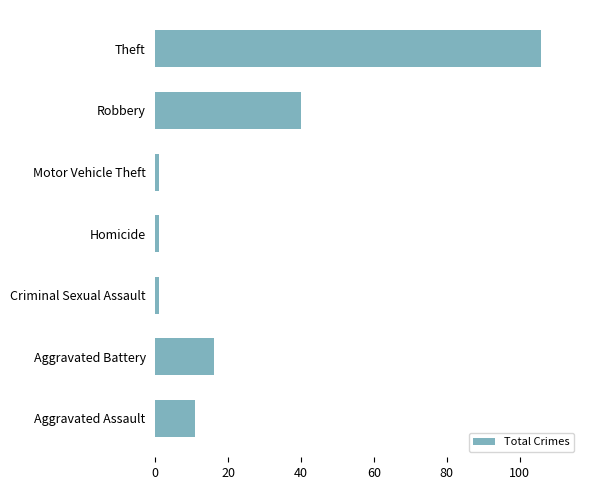

Approximately how many times larger is the value at Aggravated Battery compared to Aggravated Assault?

1.5